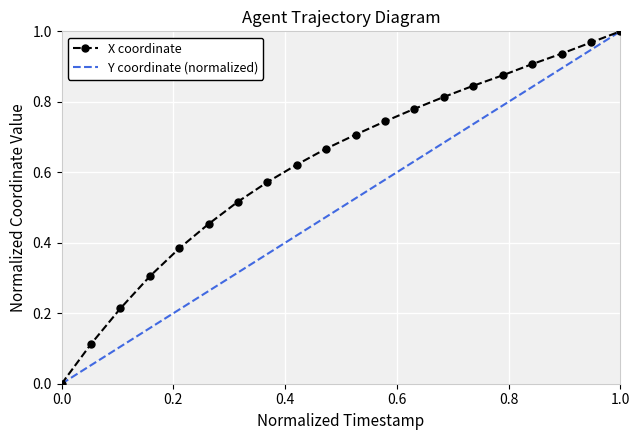

True or false: X coordinate has more than 0 points higher than both neighbors.

False